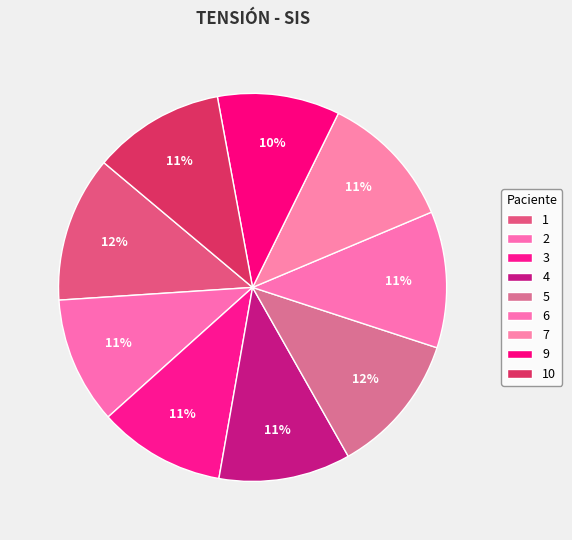

Do 7 and 3 together represent more than half of the pie?

No